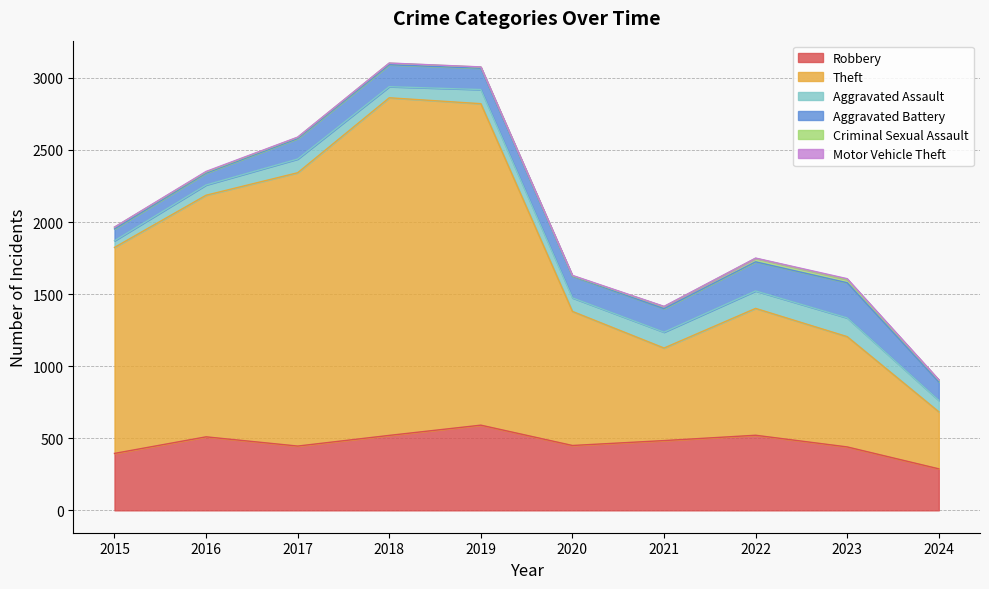

What is the greatest value displayed?

2342